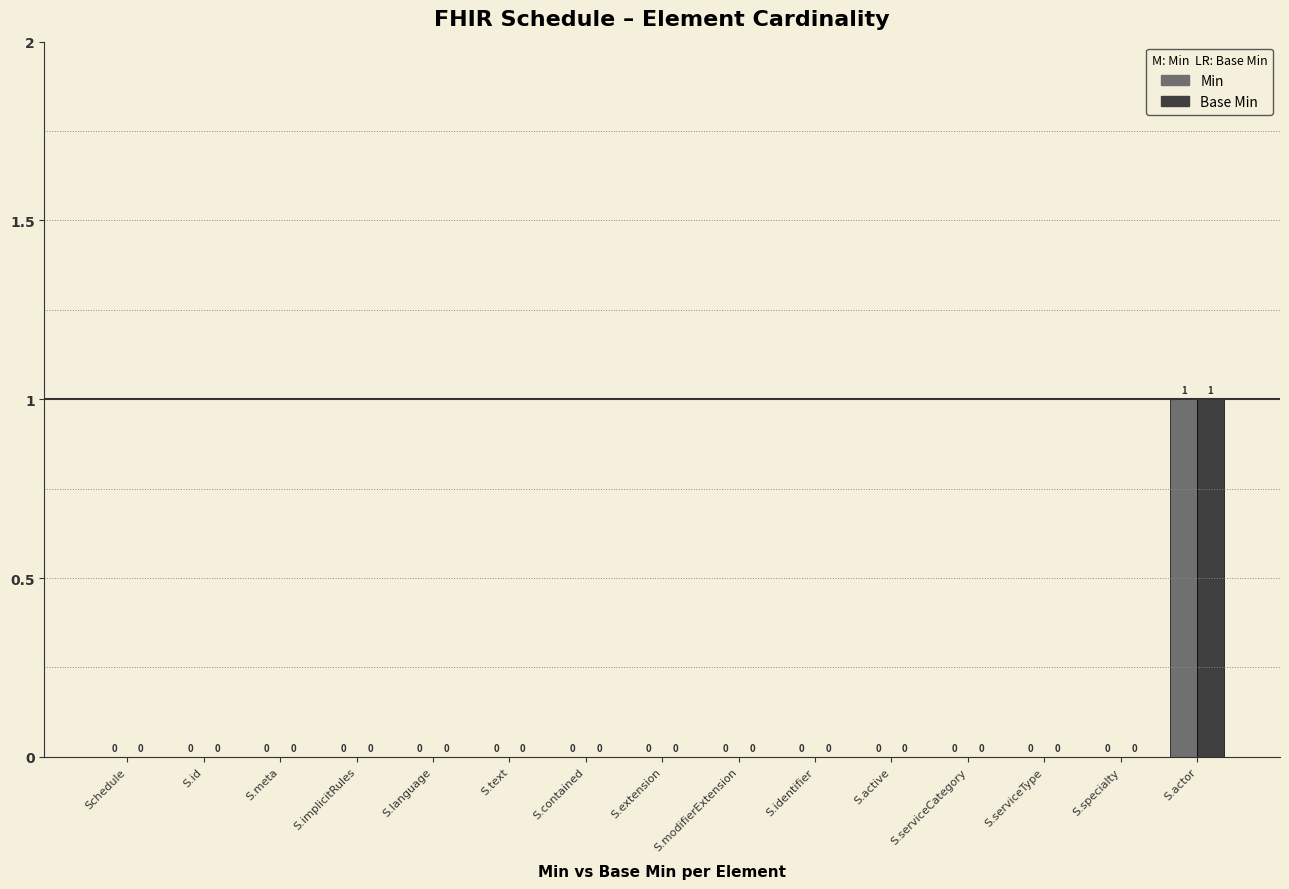

At which category does the chart reach its peak across all series?

S.actor